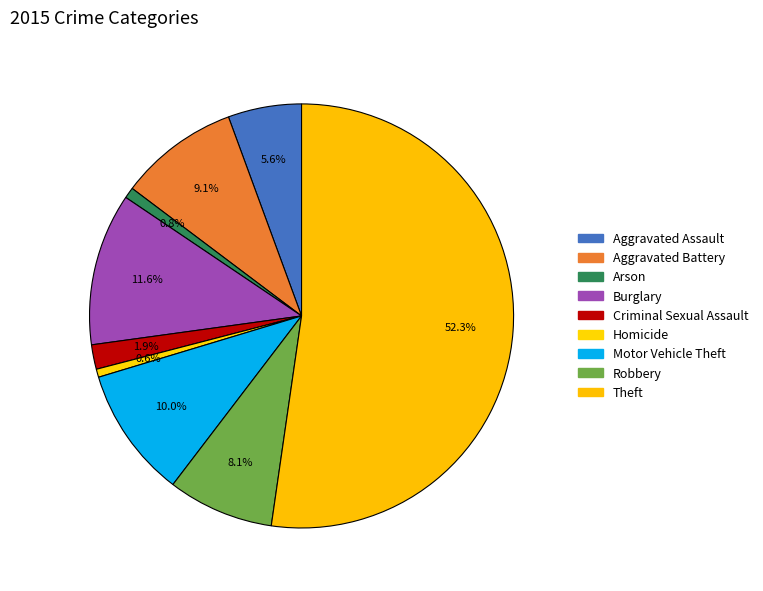

Which slice is the largest?

Theft